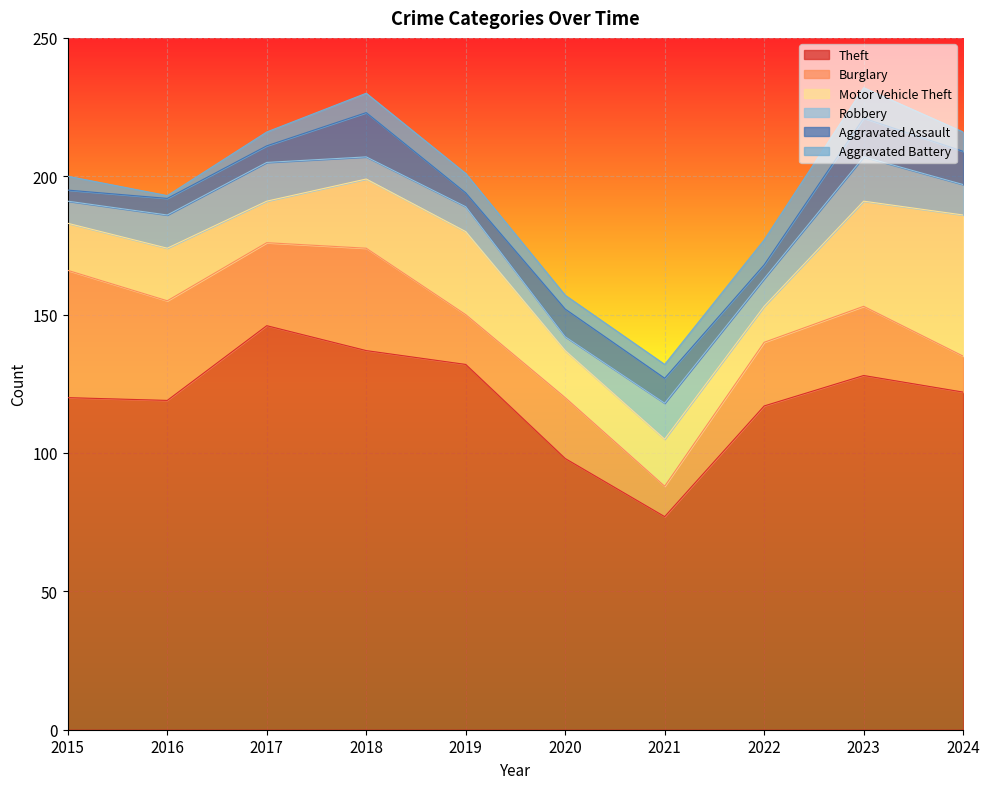

The Burglary series shows 10 at 2015. True or false?

False